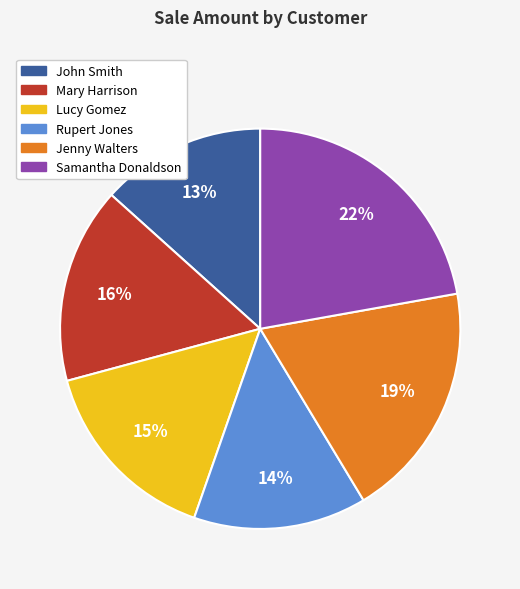

Is the sum of Jenny Walters and Mary Harrison greater than half?

No